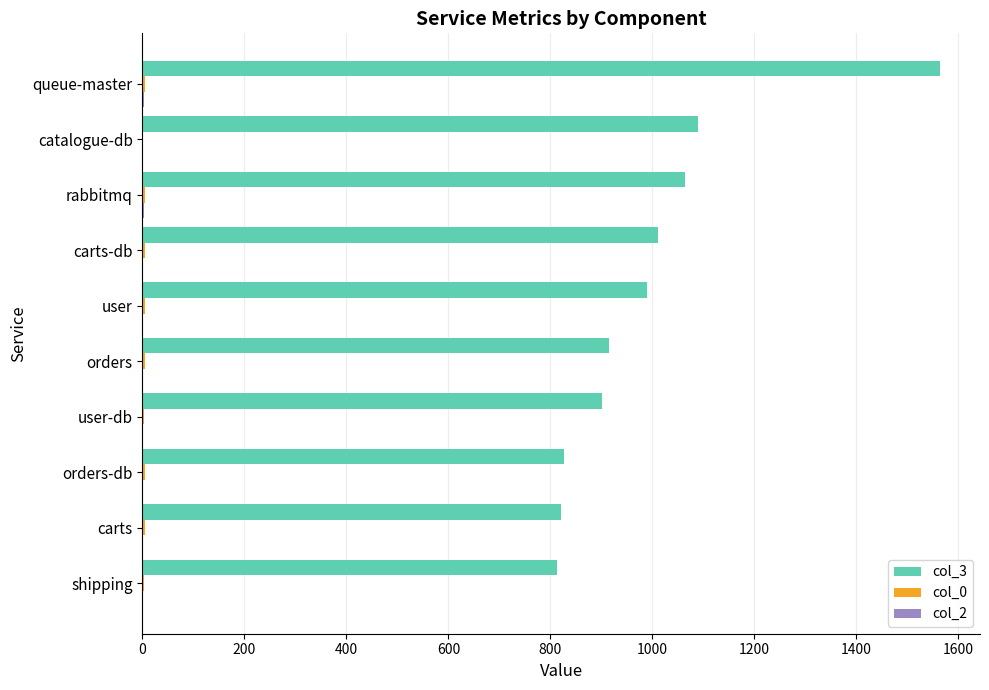

At which category is the sum across all series the highest?

queue-master